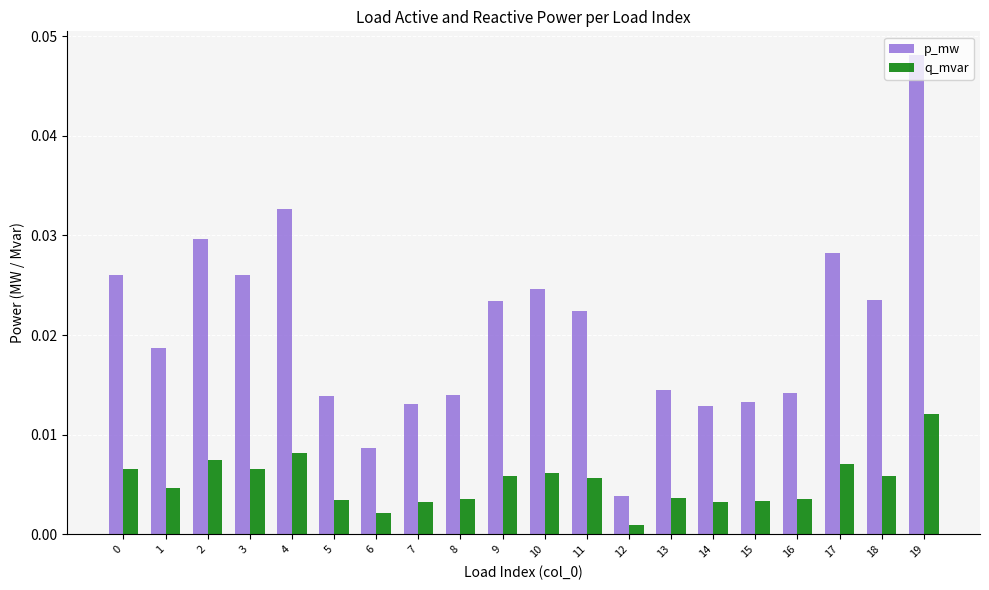

What are all the series names shown in the legend?

p_mw, q_mvar